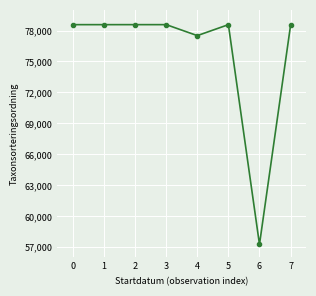

How many categories are shown in the chart?

8